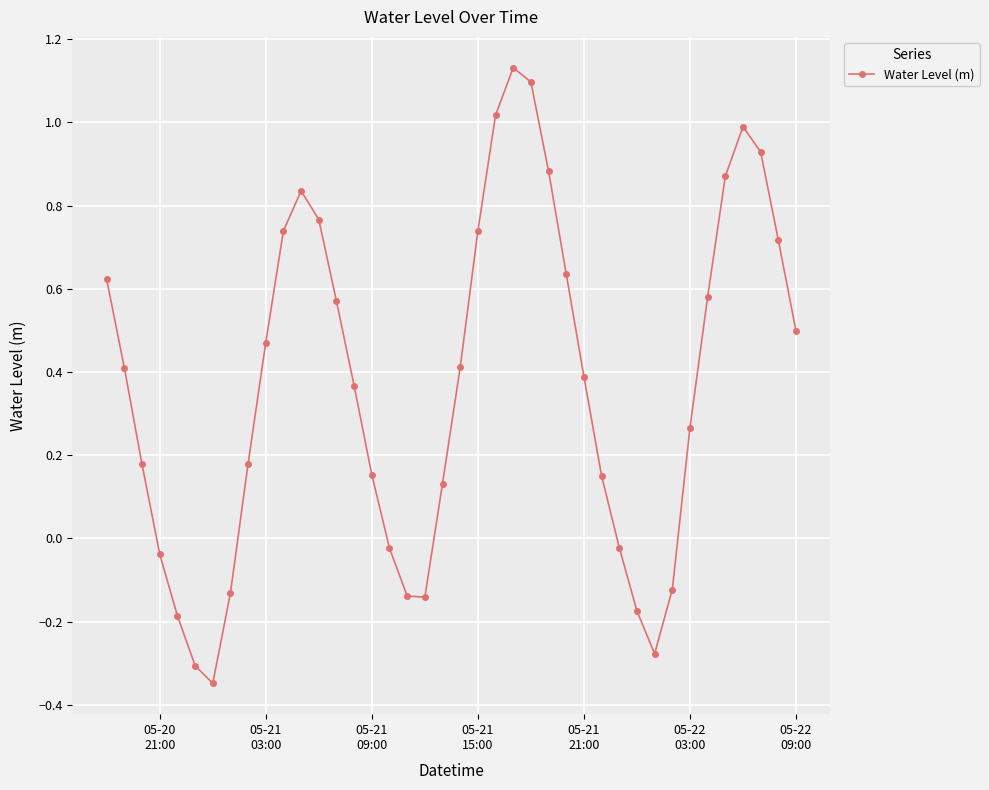

How many interior local peaks (higher than both neighbors) does the data have?

3